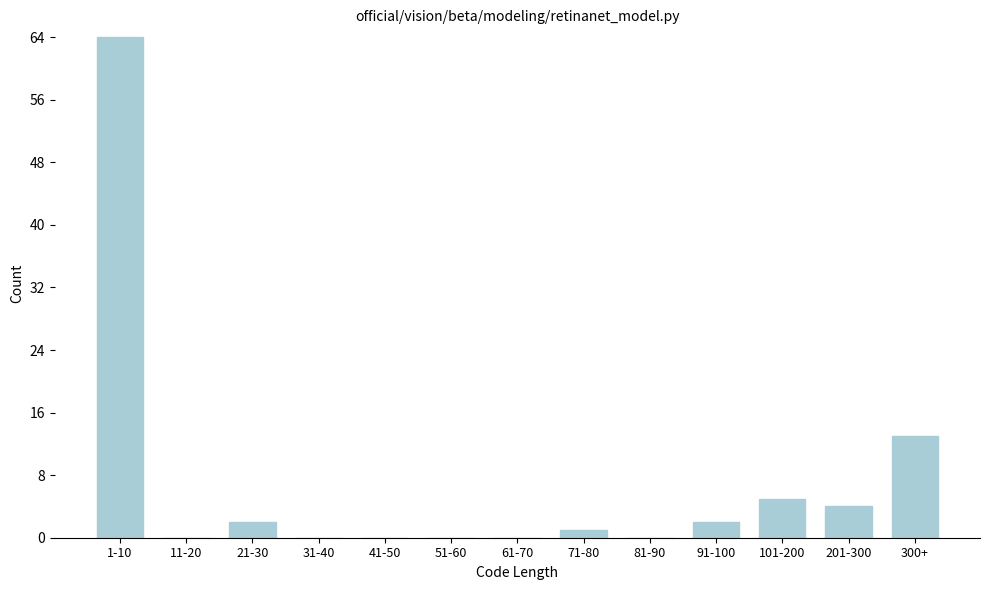

Reading left to right, what are all the values shown in this chart?

1-10=64	11-20=0	21-30=2	31-40=0	41-50=0	51-60=0	61-70=0	71-80=1	81-90=0	91-100=2	101-200=5	201-300=4	300+=13